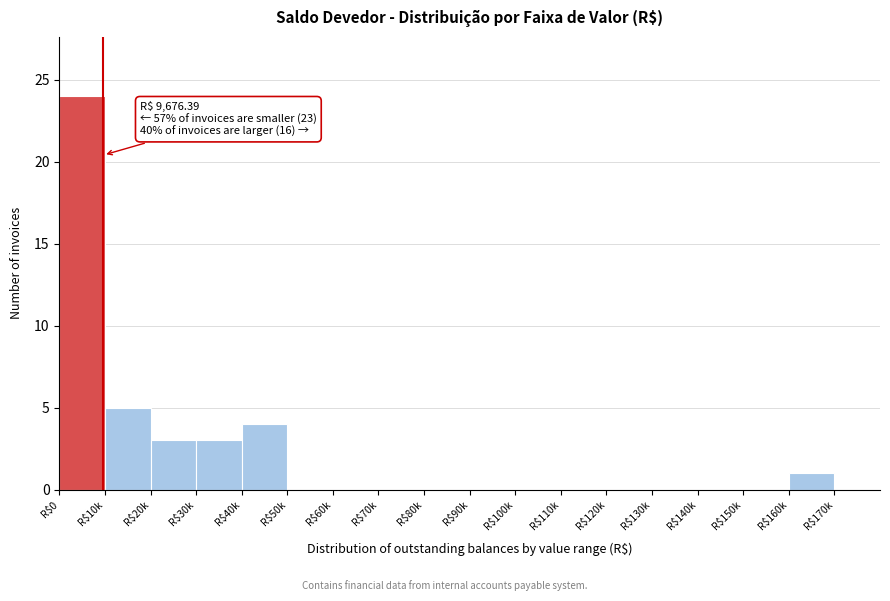

Is it true that the value at R$30k is 2?

False